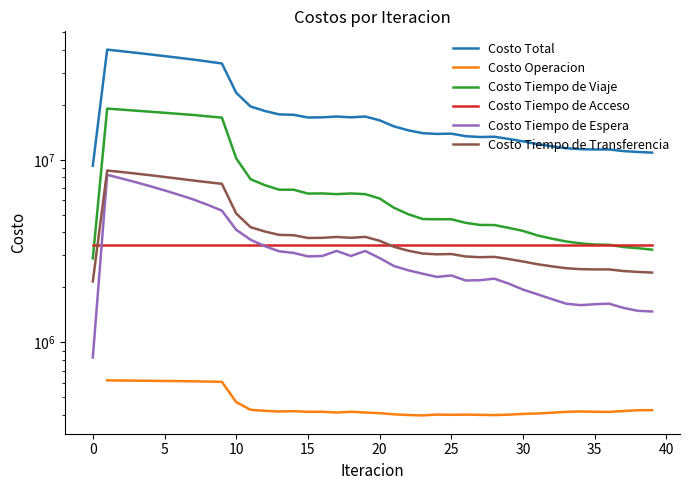

Which category has the lowest value across all series?

23